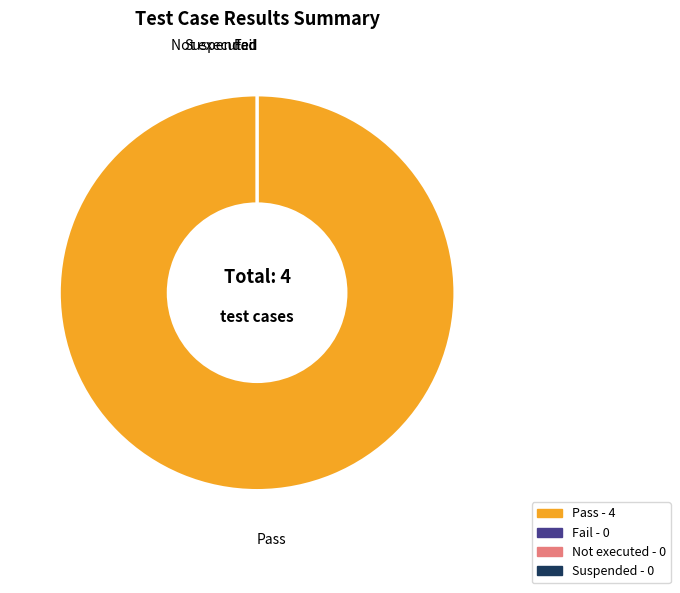

Which slice is the smallest?

Fail